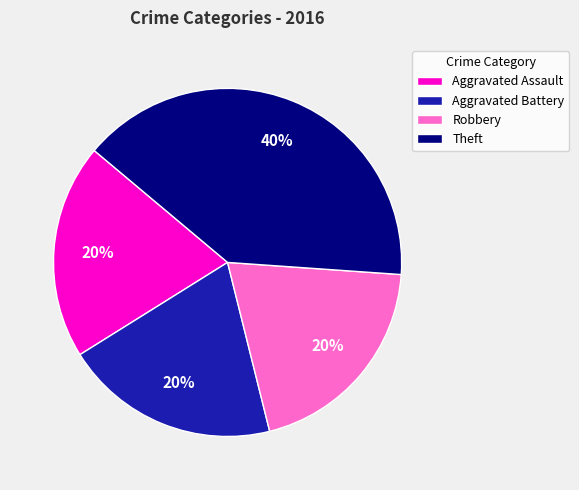

To the nearest percent, what percentage of the pie is Aggravated Battery?

20%